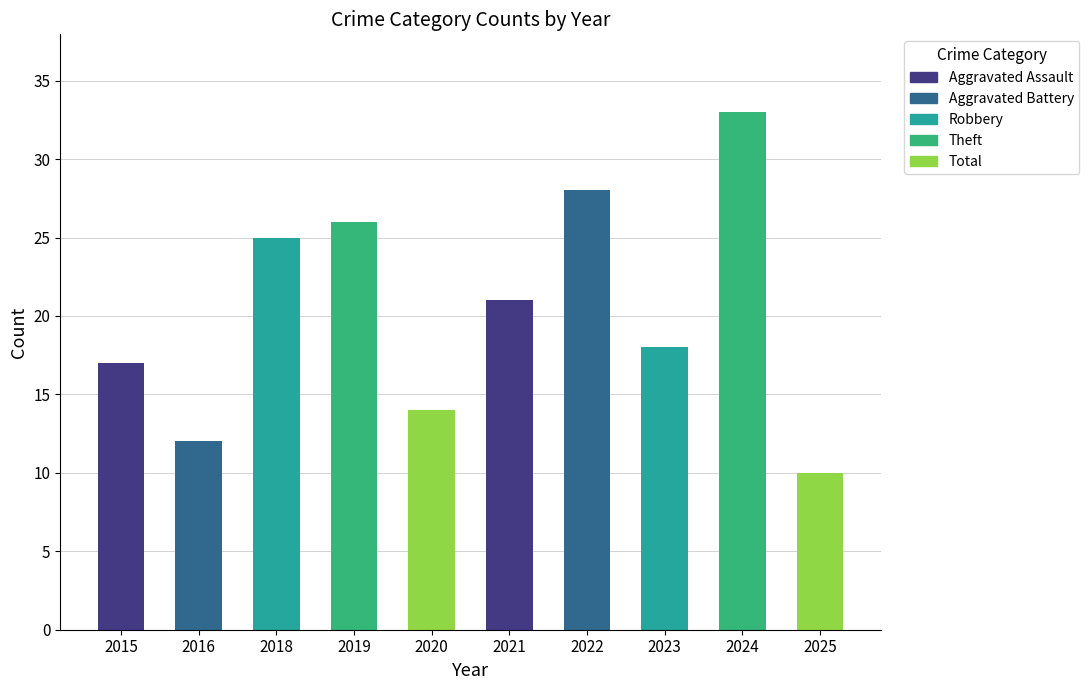

Rank the categories by value from lowest to highest.

2025, 2016, 2020, 2015, 2023, 2021, 2018, 2019, 2022, 2024